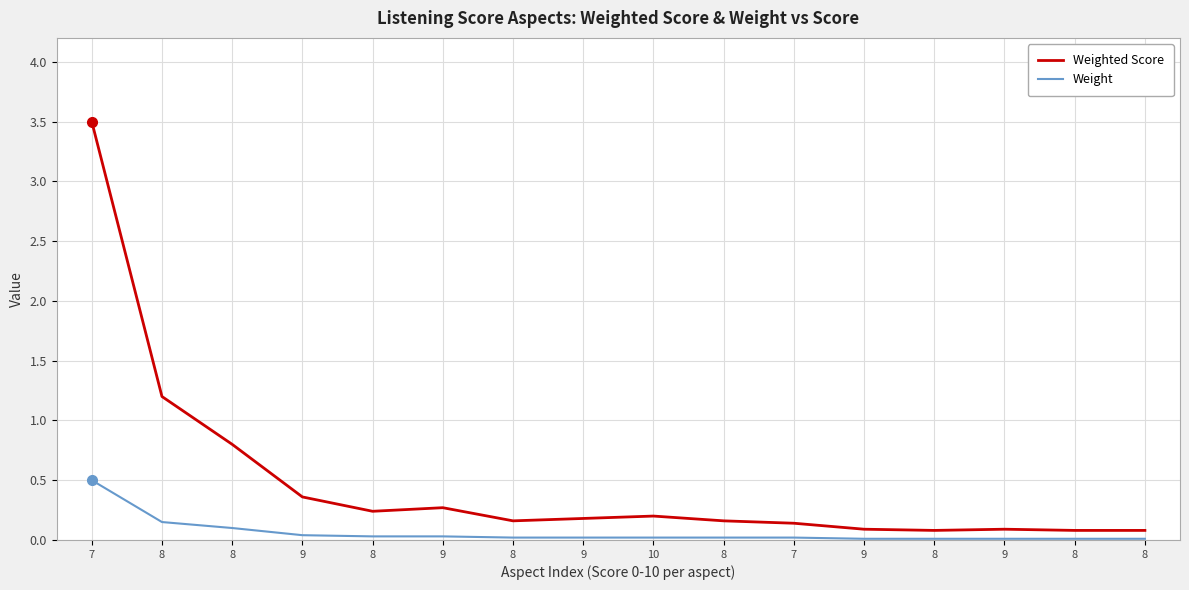

List the series in order of their peak value, lowest first.

Weight, Weighted Score